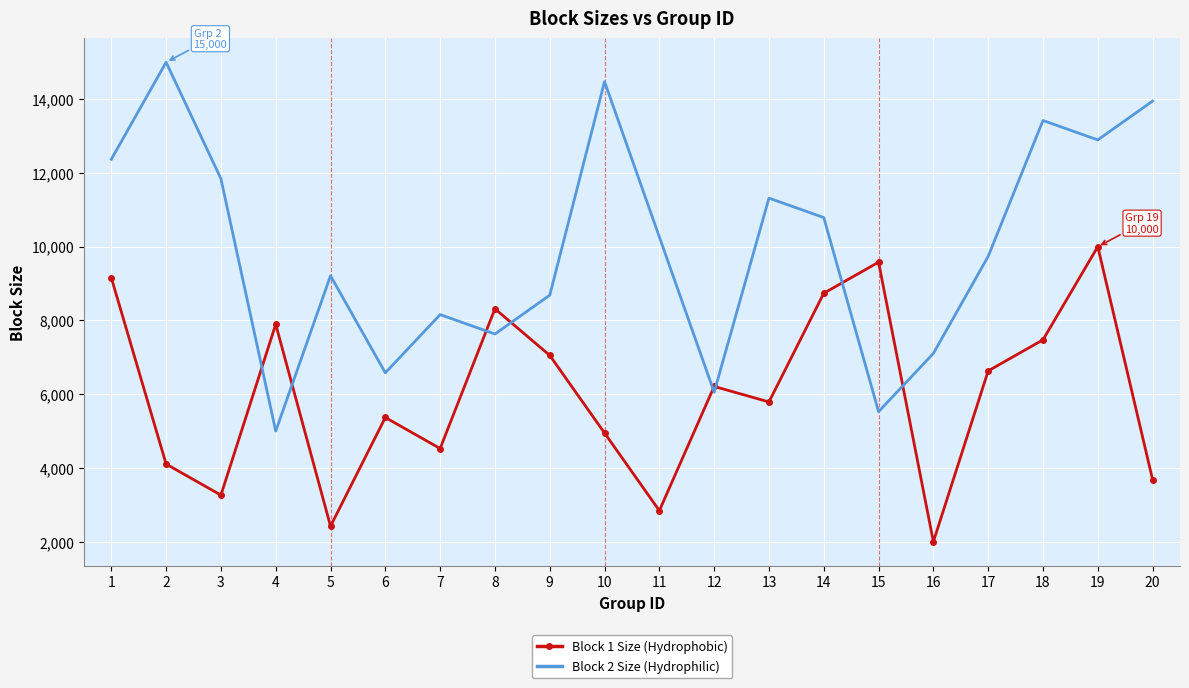

What is the total value across all series at 20?

17631.6